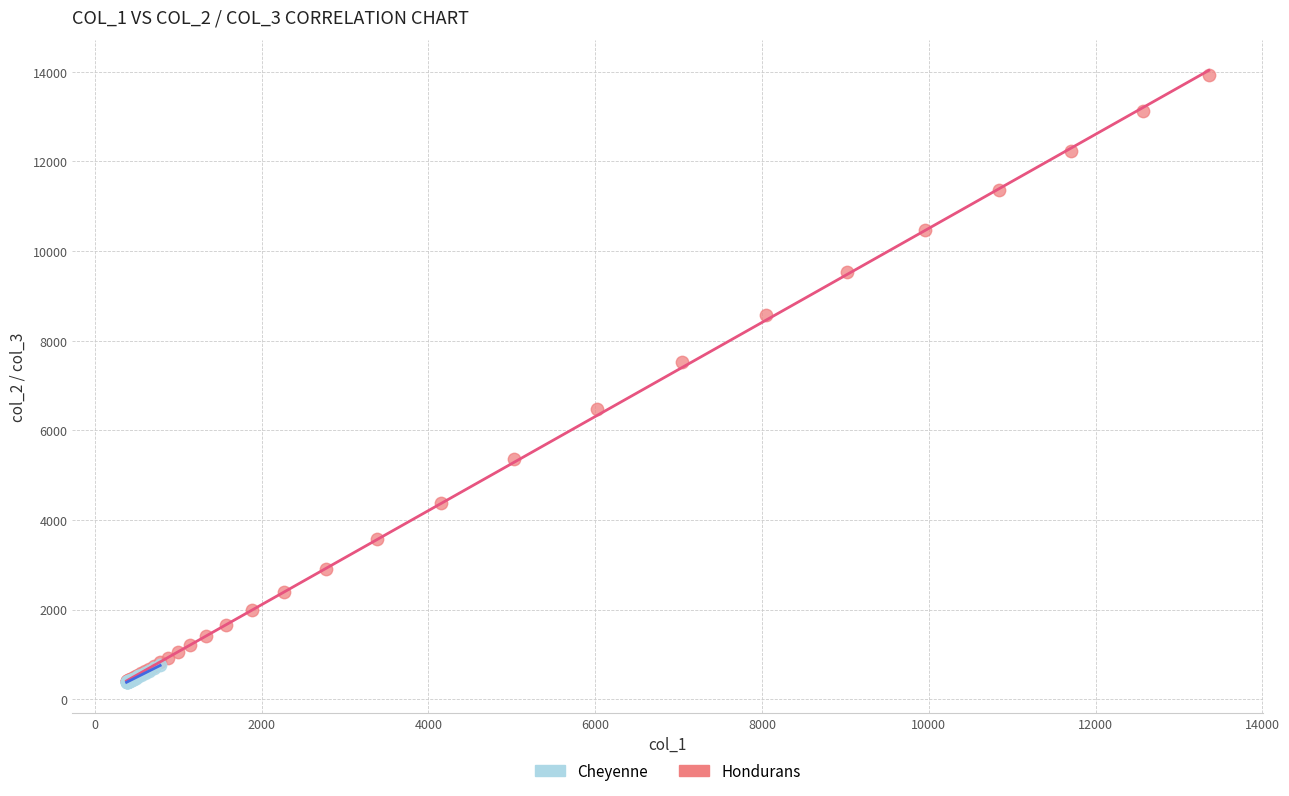

Which series contains the highest Y value?

Hondurans